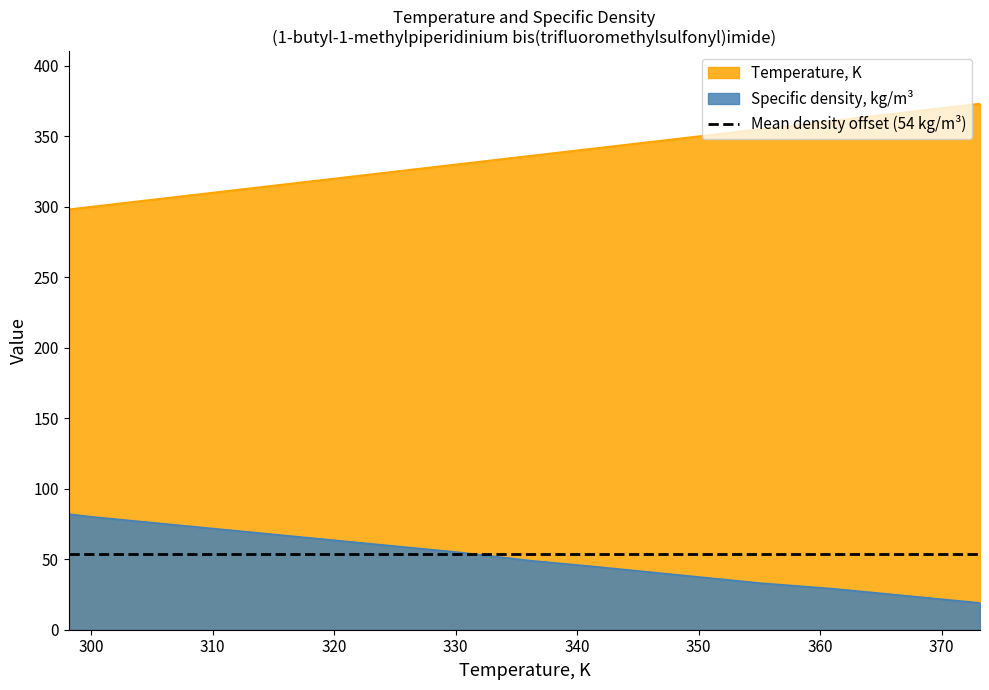

Count the number of data series in this chart.

2